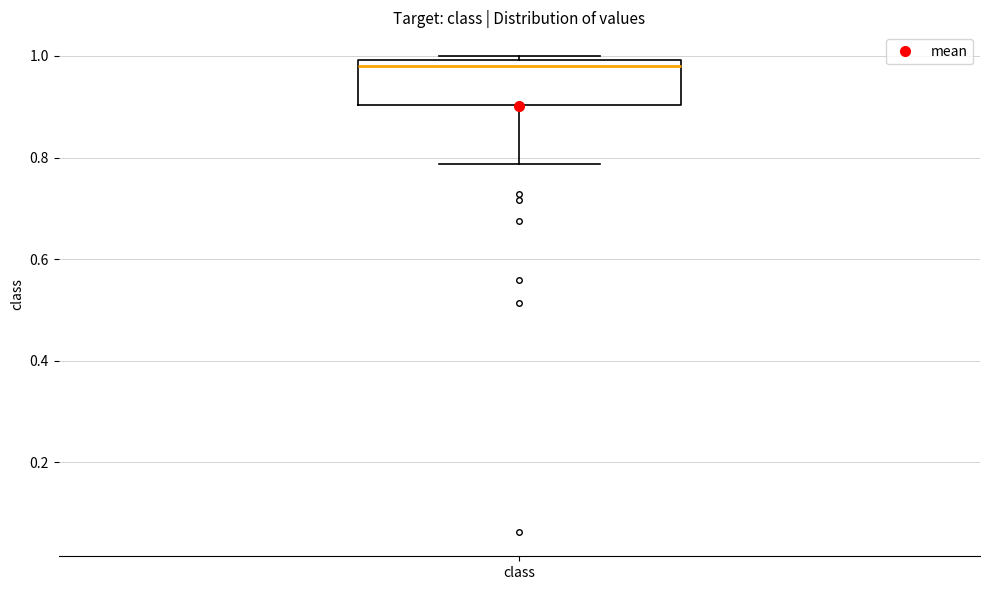

Where is the upper edge of the box for class on the y-axis? The values are not printed on the chart, so give them approximately, as read against the axis.

1.00